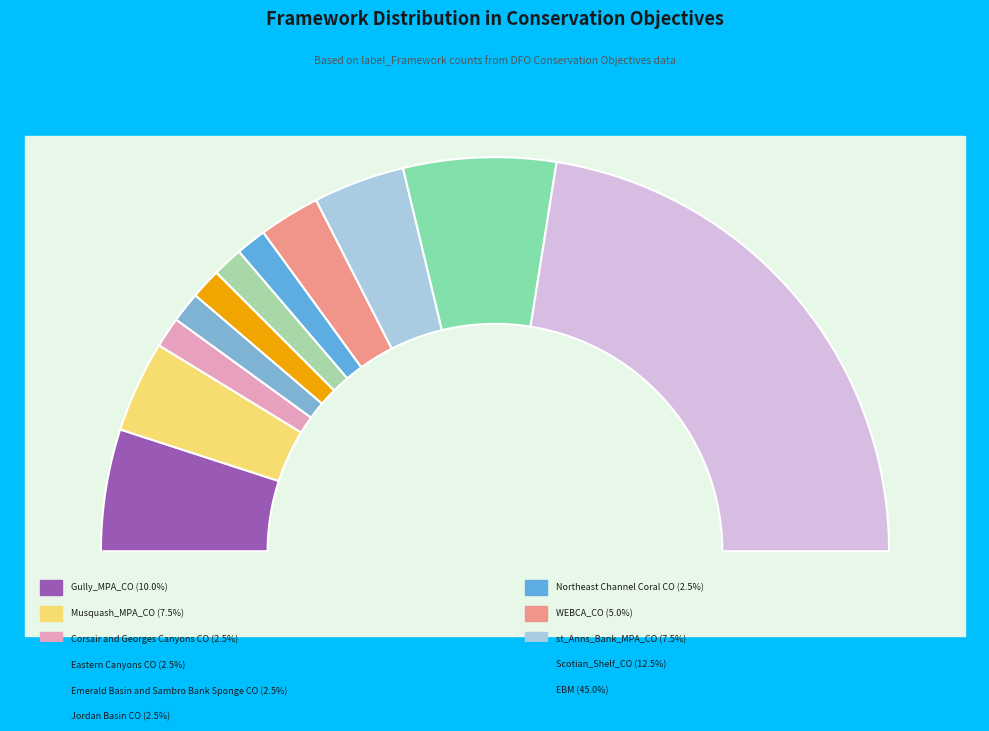

Is it true that Northeast Channel Coral CO is 2% of the pie?

True